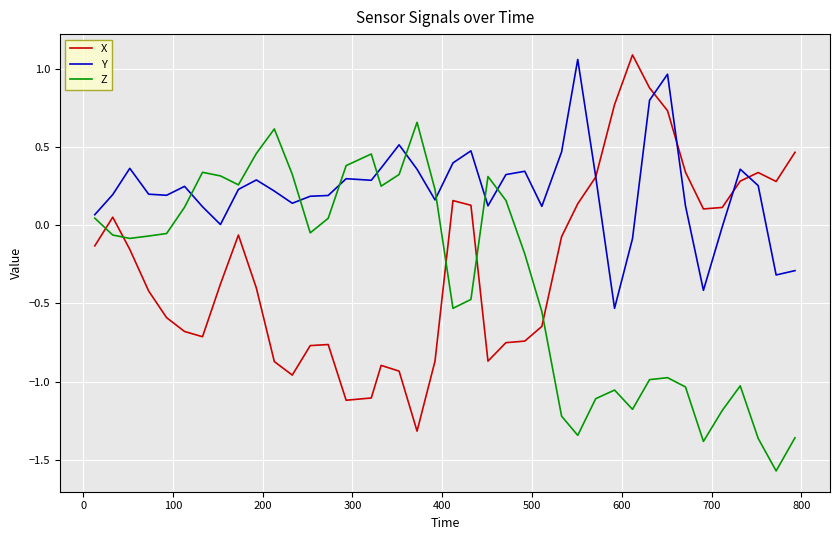

Which series has the largest total across all categories?

Y